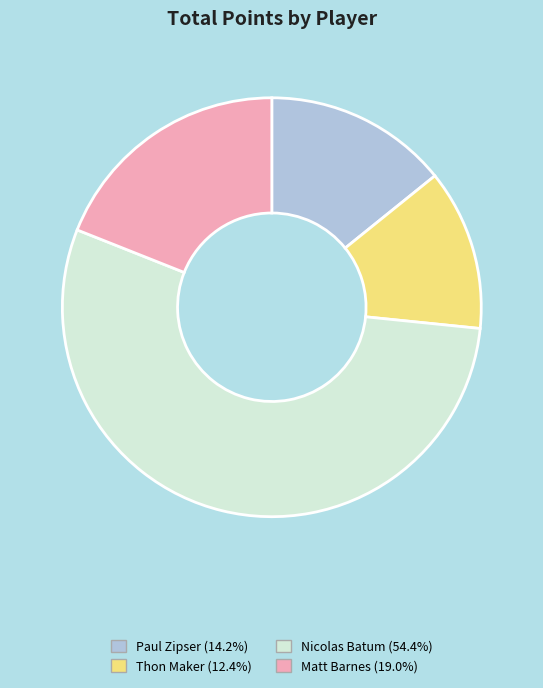

Is the sum of Paul Zipser and Thon Maker greater than half?

No